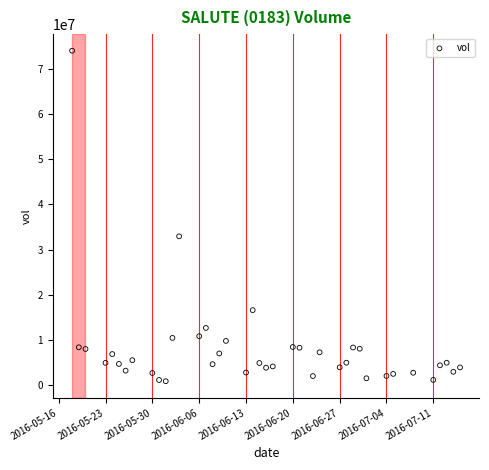

What Y value in the scatter plot is closest to 37449500?

32940600